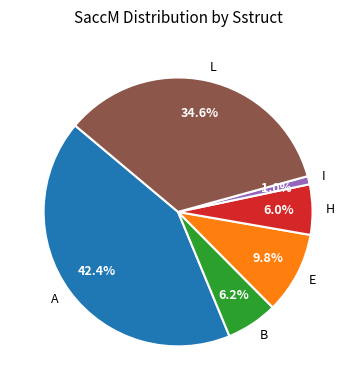

Which has a higher value, E or B?

E